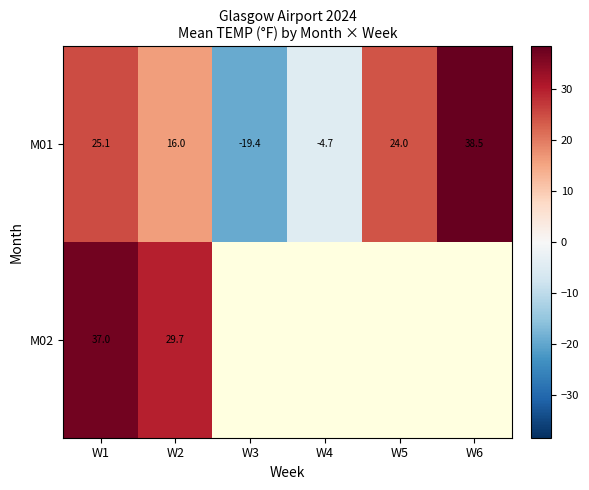

Count the number of categories in the chart.

6